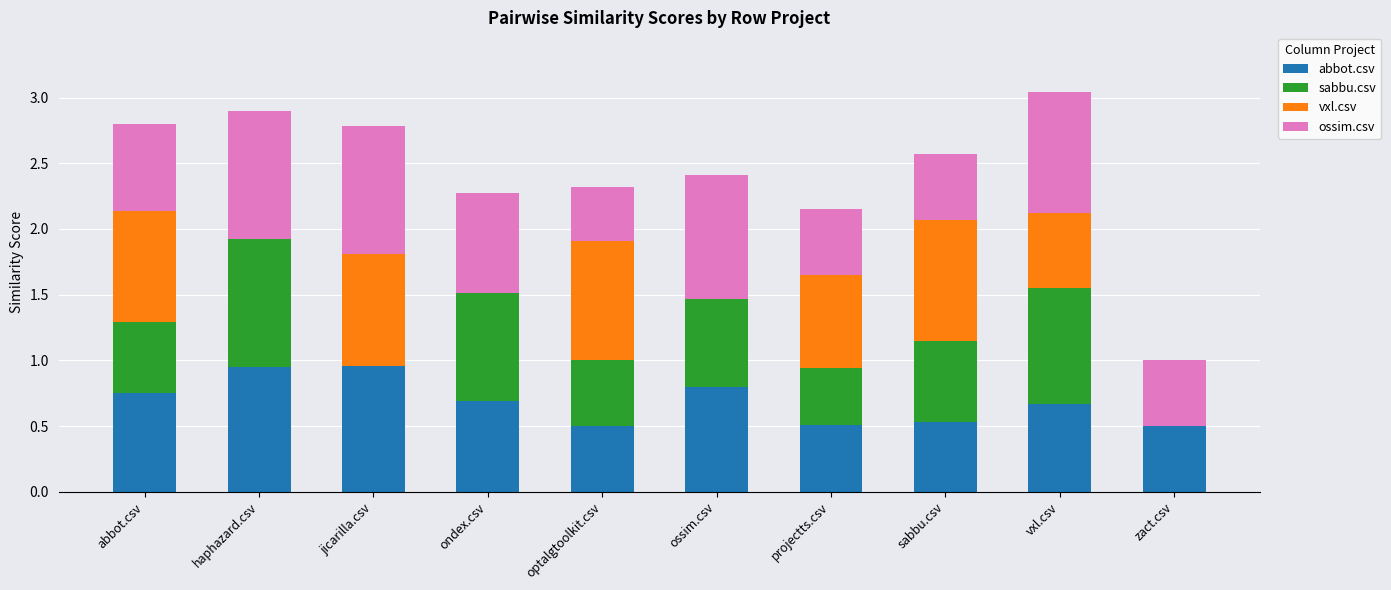

What is the total value across all series at vxl.csv?

3.0